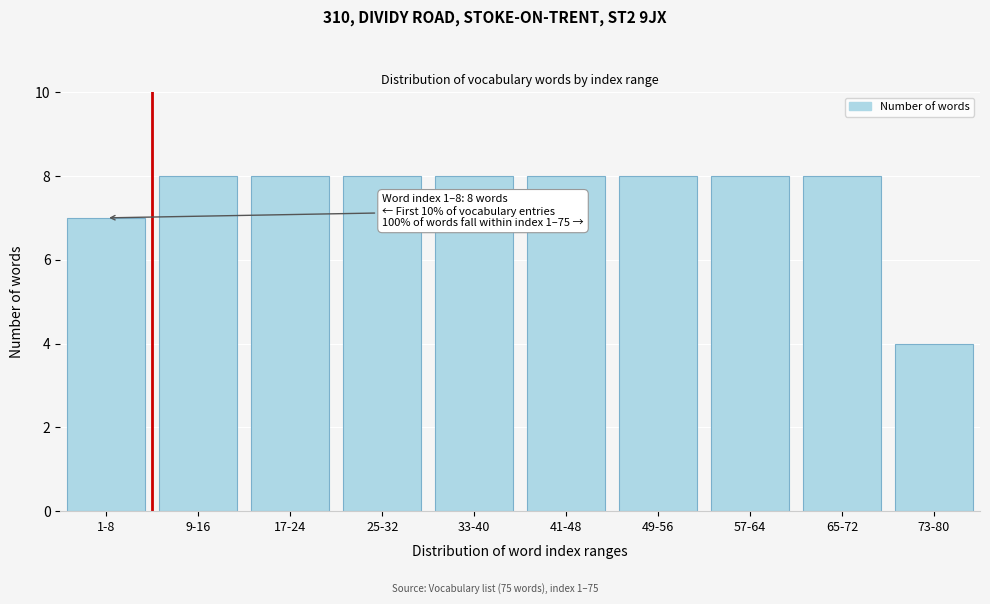

Reading left to right, list all the values displayed in this chart.

7	8	8	8	8	8	8	8	8	4